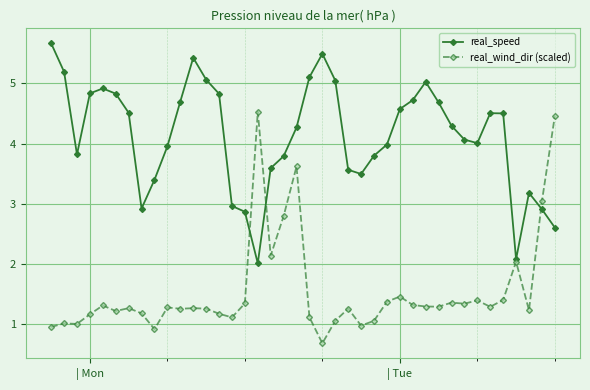

Does the chart display data point markers on the line(s)?

Yes